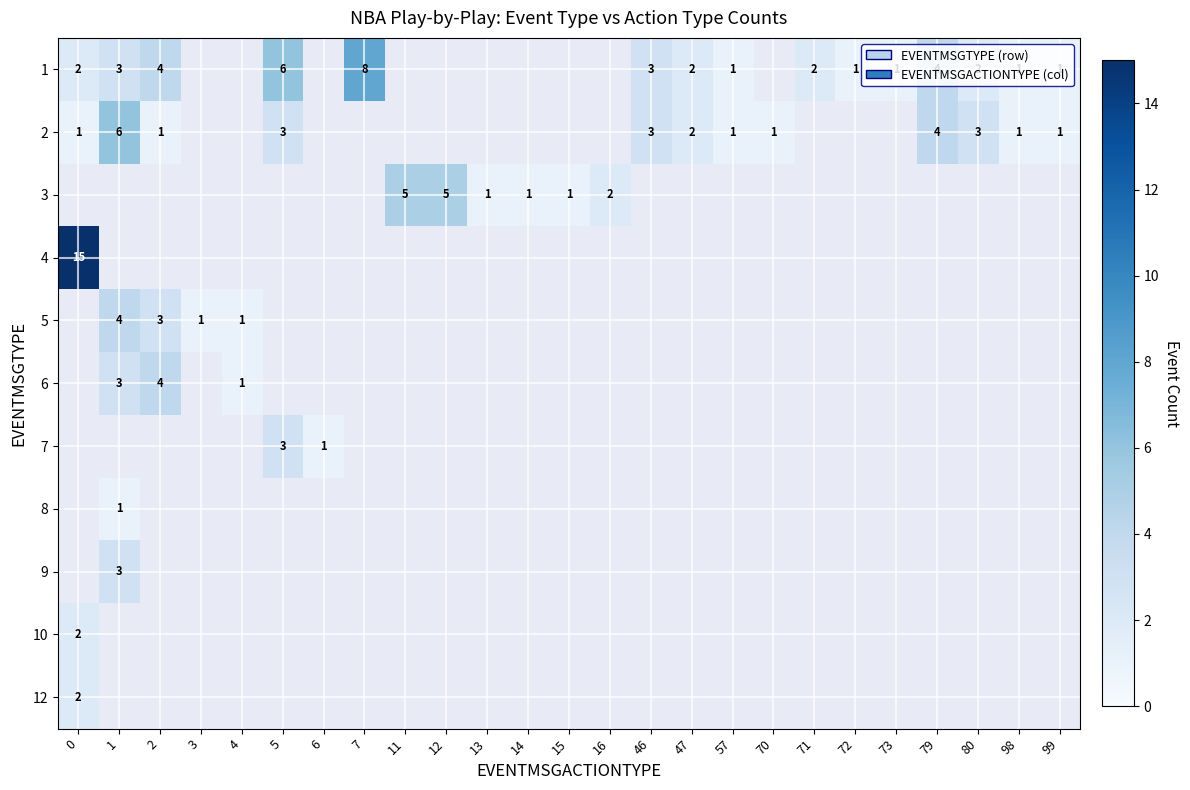

The value of 1 at 57 is 2. True or false?

False